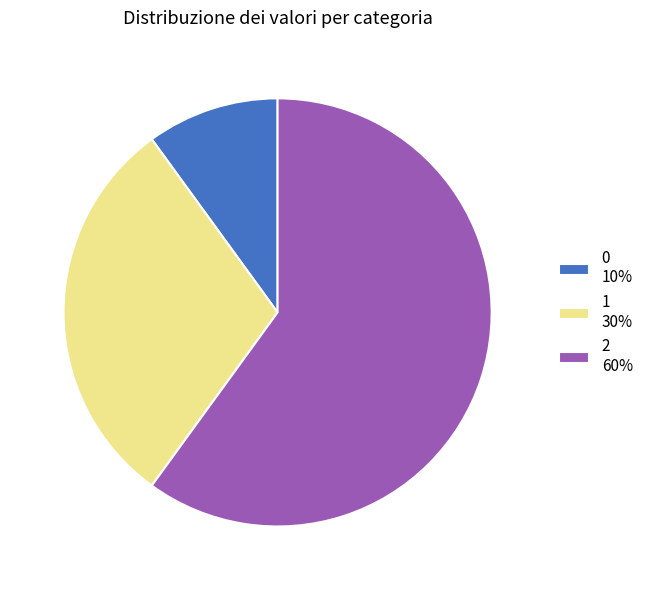

Combined, do 1 30% and 2 60% account for over 50%?

Yes